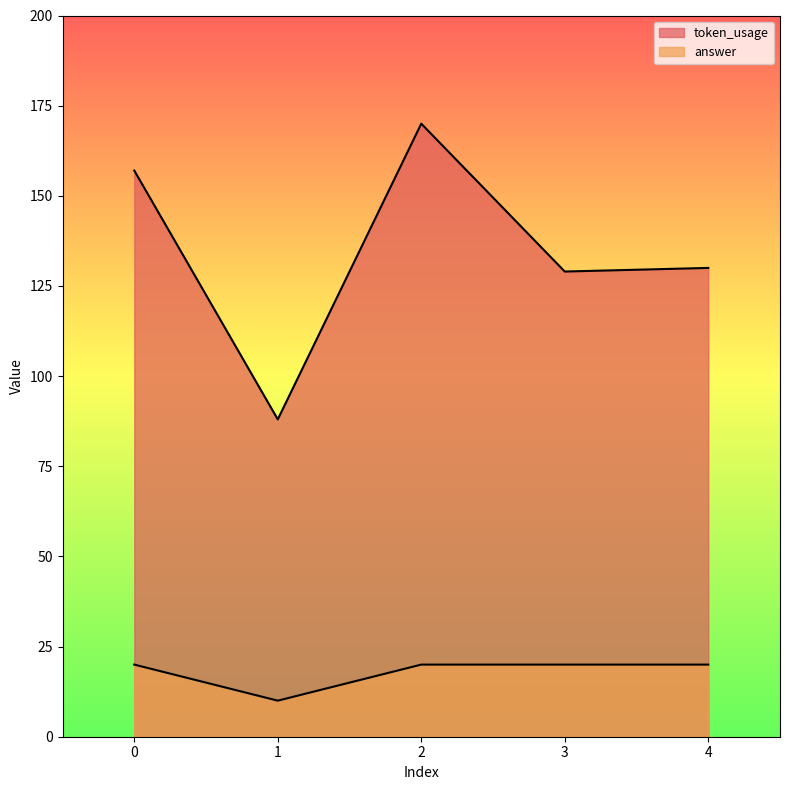

What is the average value of the answer series?

18